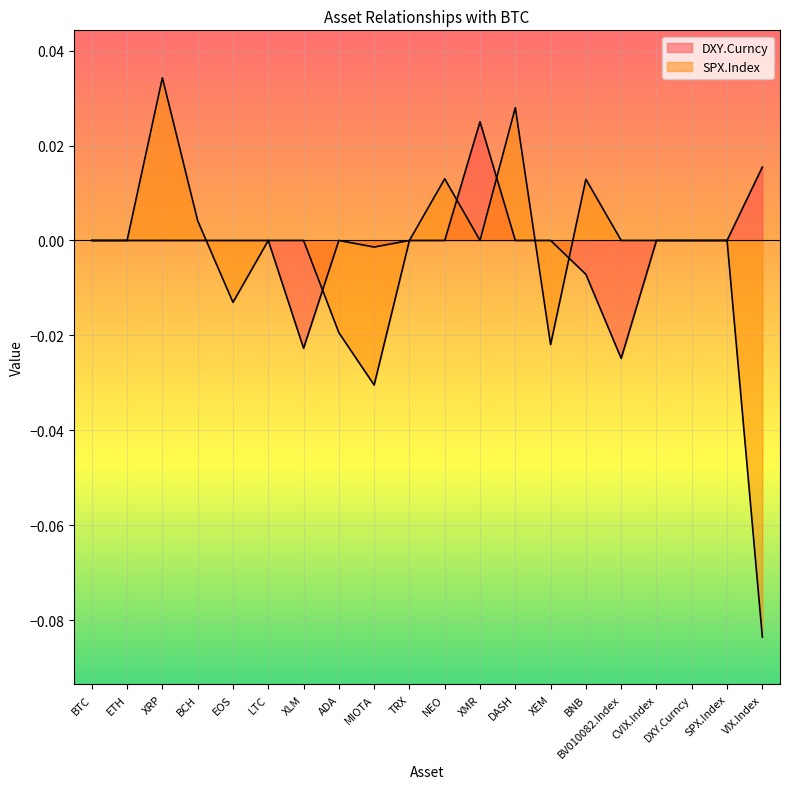

Reading left to right, list all the values displayed in this chart.

DXY.Curncy: 0.0	0.0	0.0	0.0	-0.0	0.0	-0.0	0.0	-0.0	0.0	0.0	0.0	0.0	0.0	-0.0	-0.0	0.0	0.0	0.0	0.0
SPX.Index: 0.0	0.0	0.0	0.0	-0.0	0.0	0.0	-0.0	-0.0	0.0	0.0	0.0	0.0	-0.0	0.0	0.0	0.0	0.0	0.0	-0.1